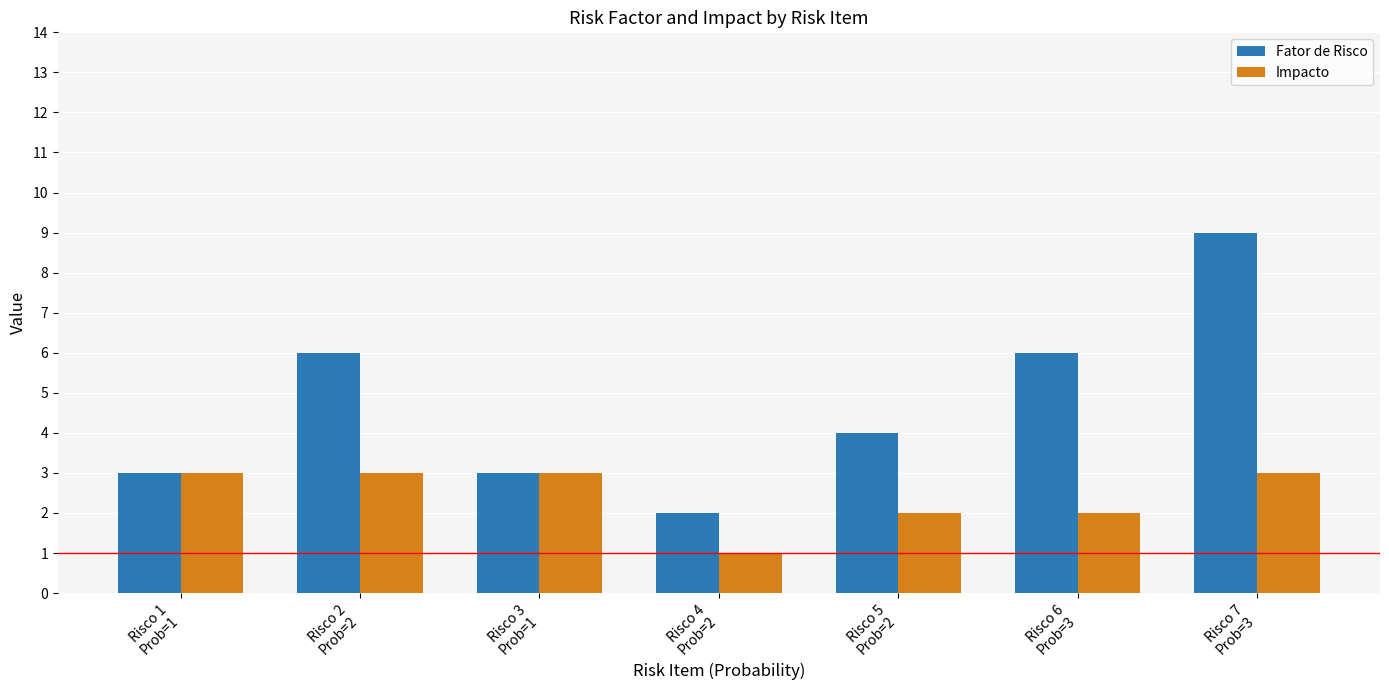

List the series in order of their overall mean, lowest first.

Impacto, Fator de Risco